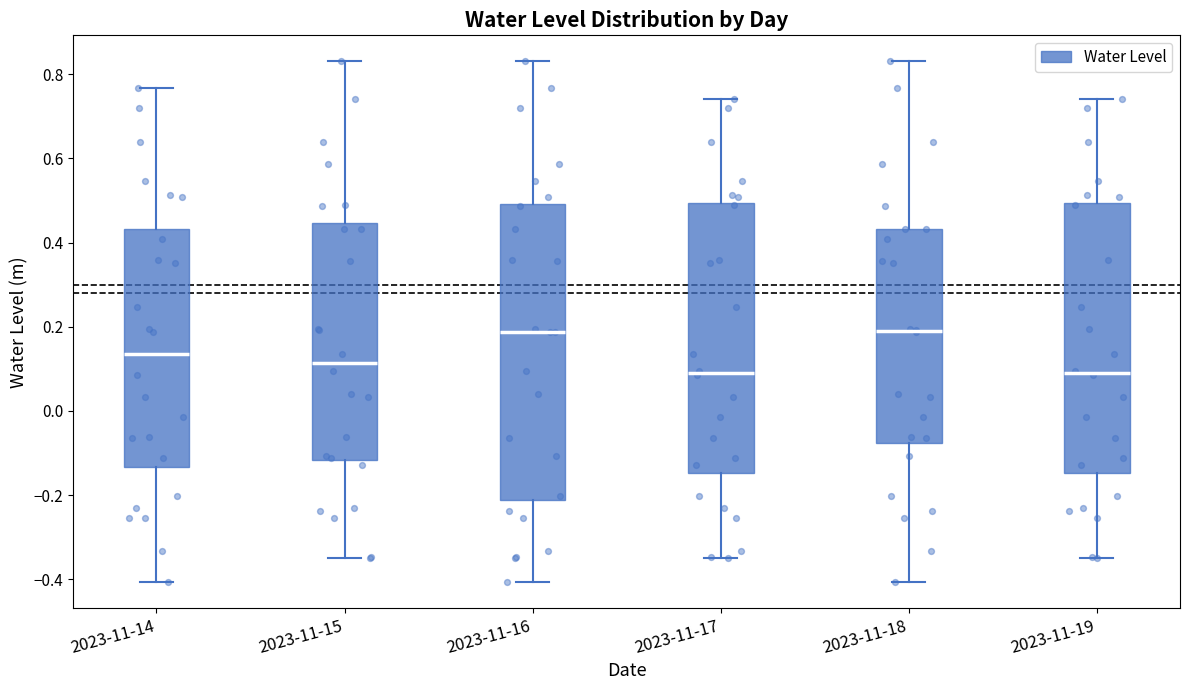

Comparing the boxes themselves (not the whiskers), which one is the tallest?

2023-11-16